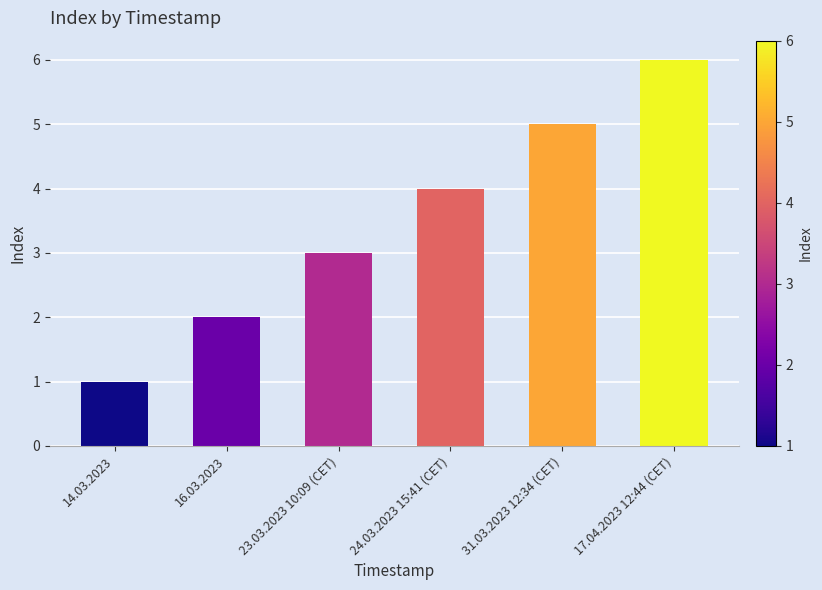

What is the sum of the values at 23.03.2023 10:09 (CET) and 16.03.2023?

5